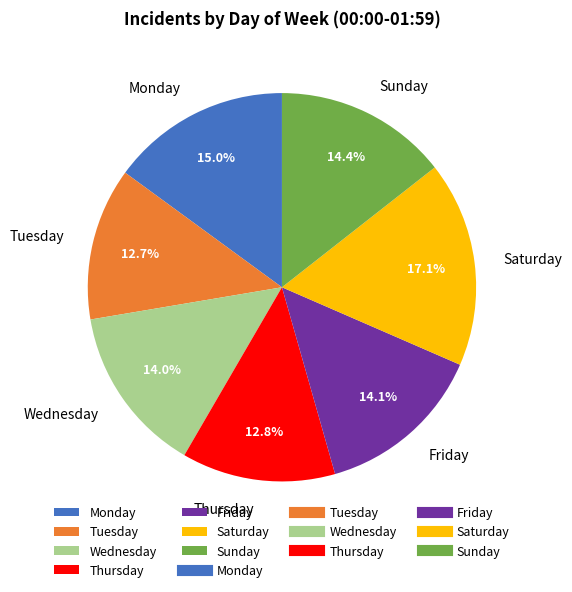

Does Thursday represent more than half of the total?

No